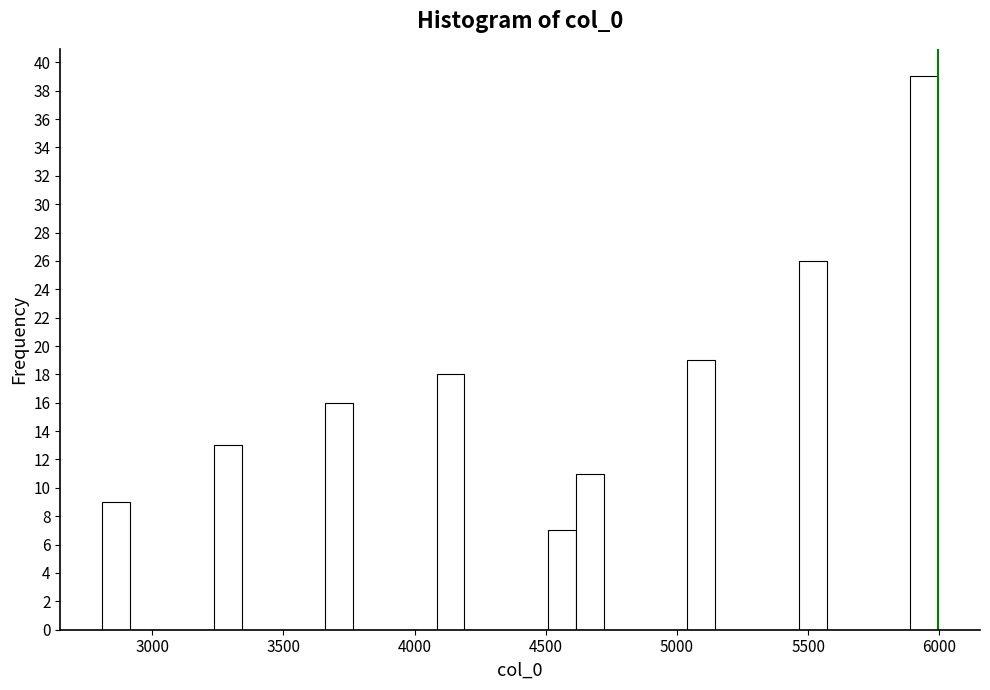

Read against the x-axis, roughly where is the centre of the tallest bar?

5950